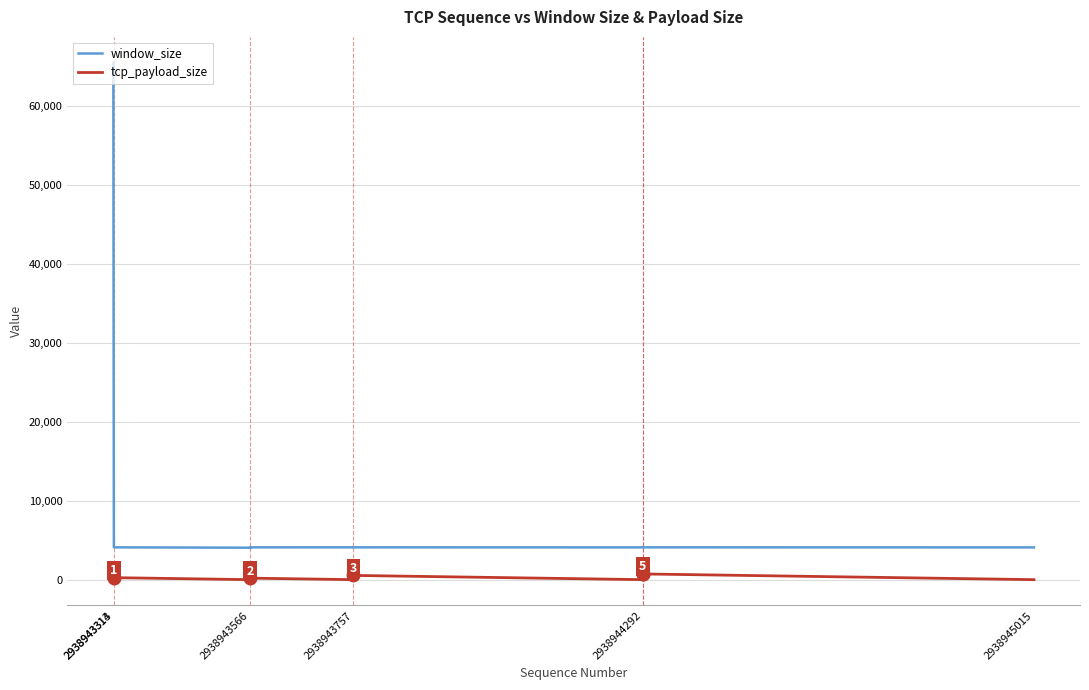

What is the sum of all tcp_payload_size values?

2424